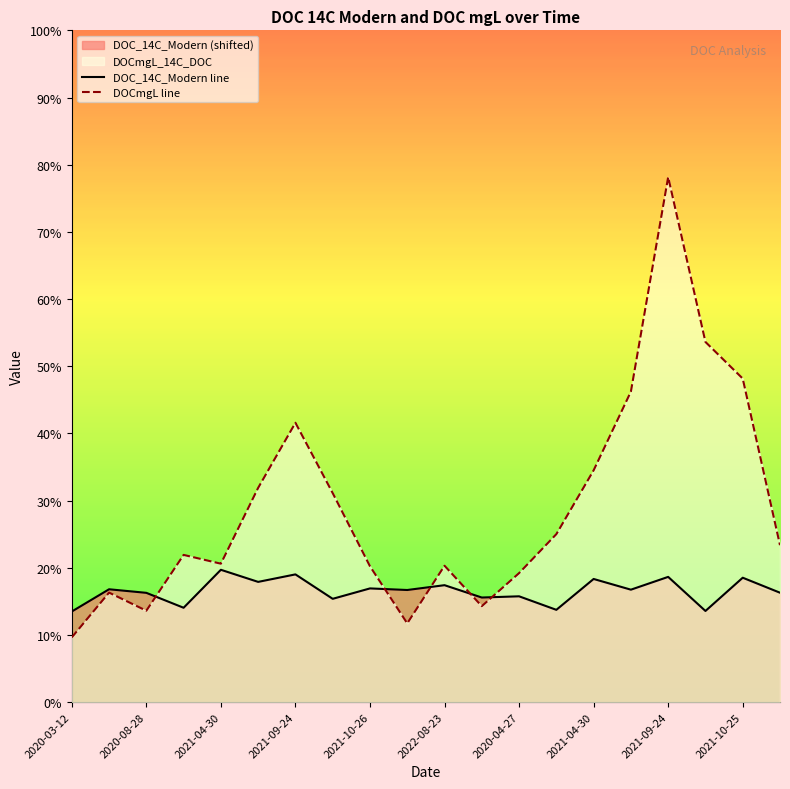

Which category has the highest value in the DOC_14C_Modern series?

2021-04-30